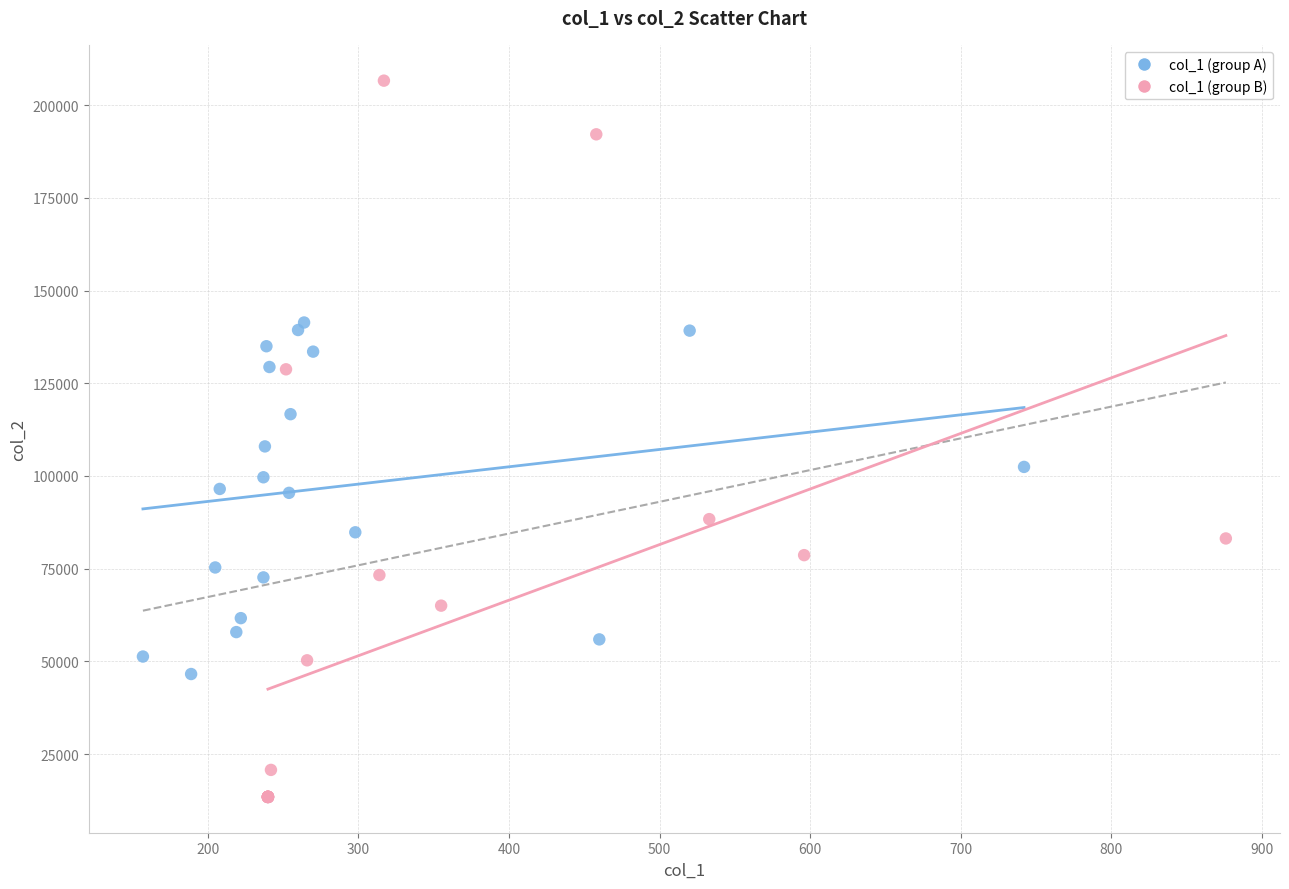

Which series reaches the maximum Y coordinate?

col_1 (group B)